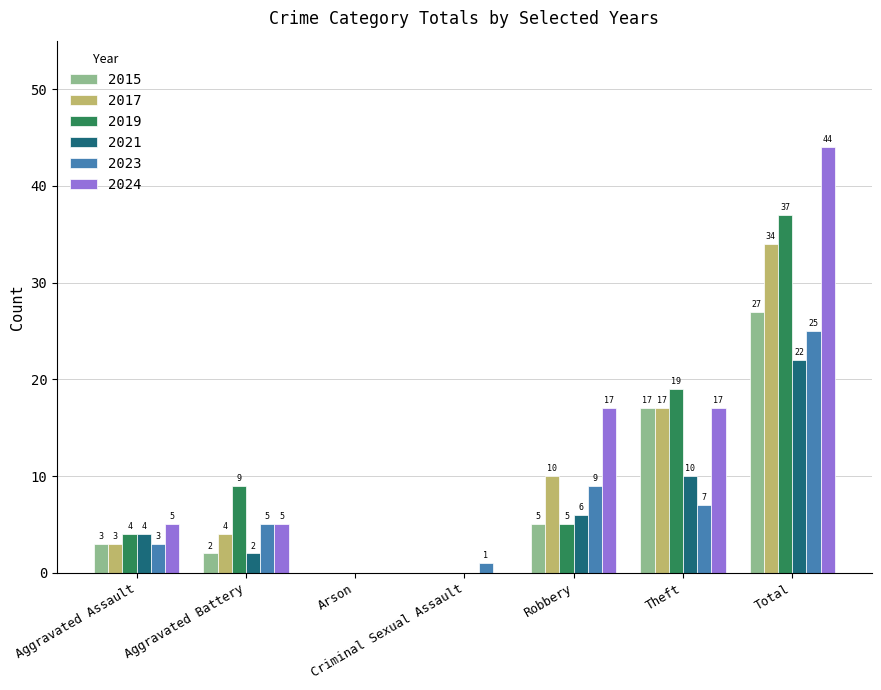

Reading left to right, list all the values displayed in this chart.

2015: 3	2	0	0	5	17	27
2017: 3	4	0	0	10	17	34
2019: 4	9	0	0	5	19	37
2021: 4	2	0	0	6	10	22
2023: 3	5	0	1	9	7	25
2024: 5	5	0	0	17	17	44